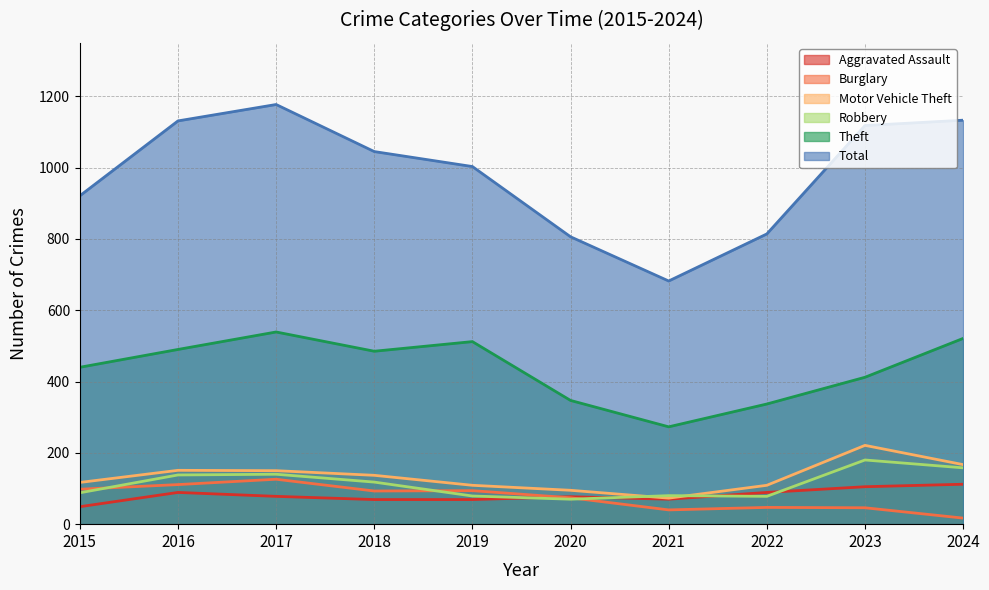

At 2021, list the series in order from smallest to largest.

Burglary, Aggravated Assault, Motor Vehicle Theft, Robbery, Theft, Total